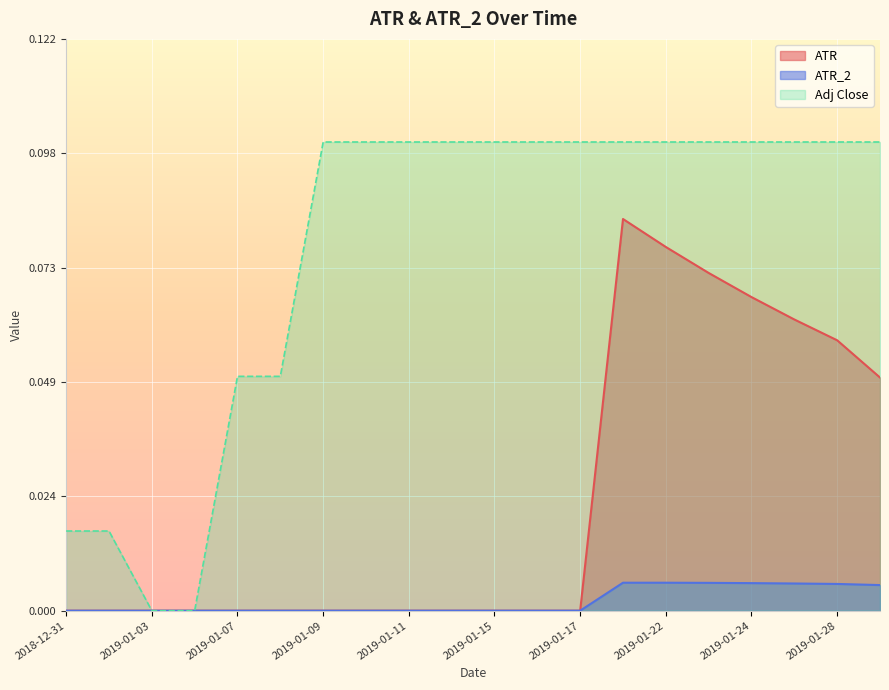

Rank the series by their average value, from highest to lowest.

Adj Close, ATR, ATR_2